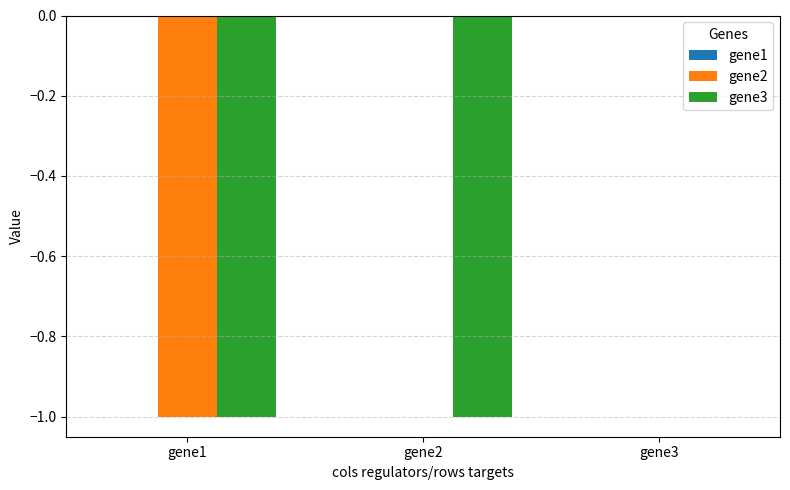

Between gene2 and gene3, which series saw the biggest shift?

gene3